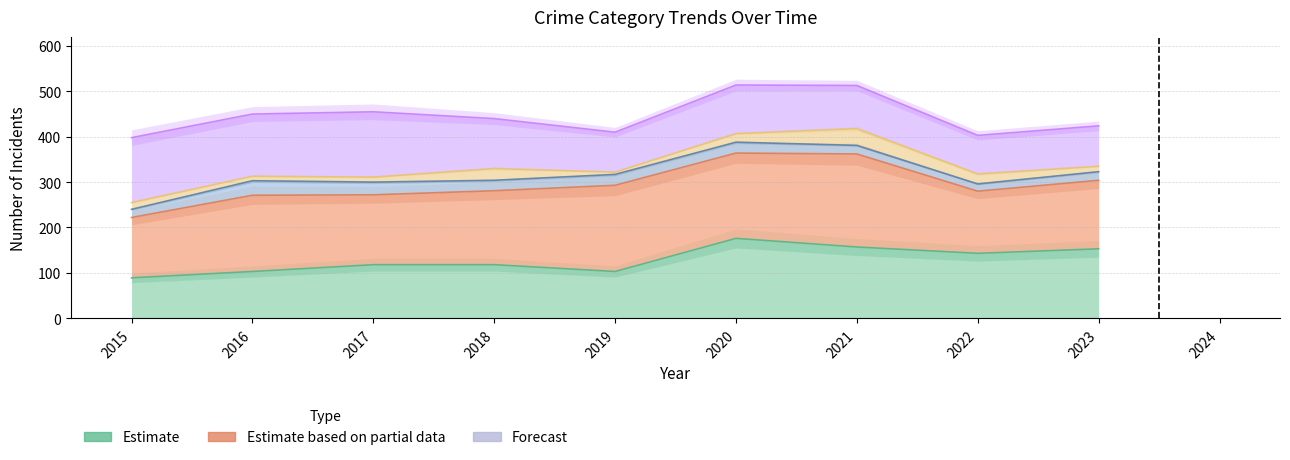

The Aggravated Battery series shows 271 at 2016. True or false?

True